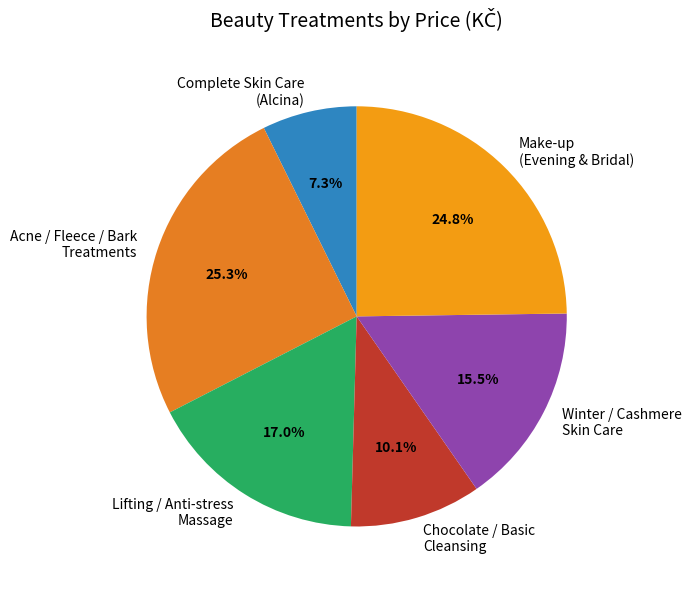

Approximately how many times larger is the value at Acne / Fleece / Bark Treatments compared to Make-up (Evening & Bridal)?

1.0